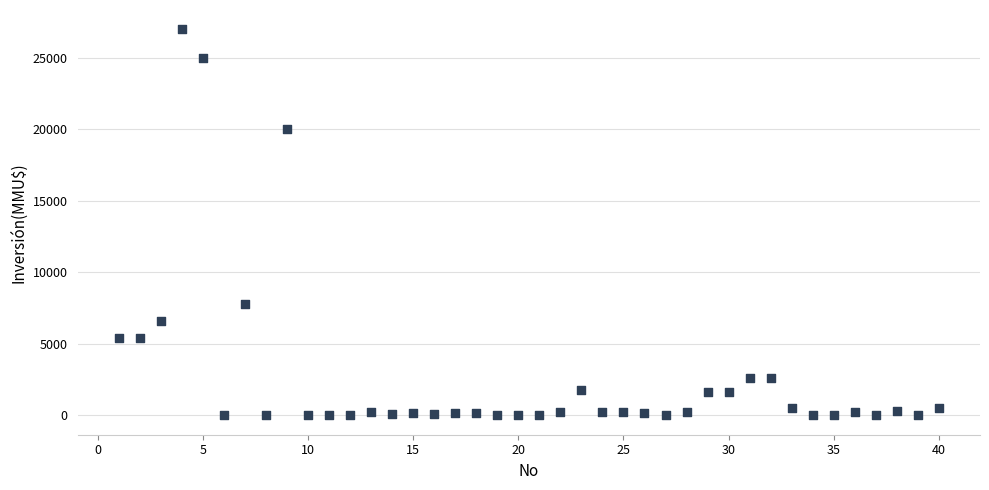

What Y value in the scatter plot is closest to 13500?

7800